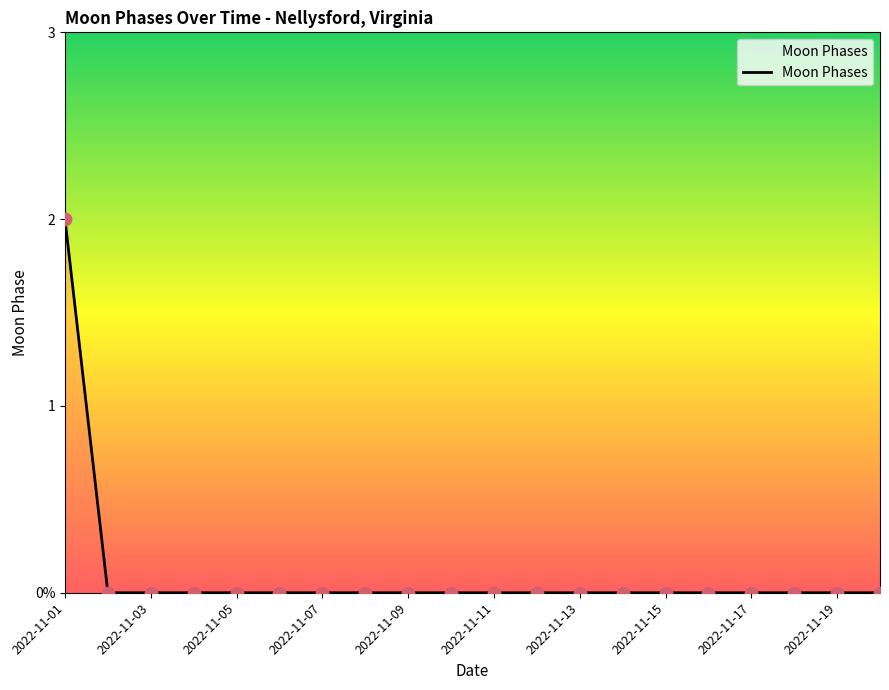

Does the chart have visible grid lines?

No